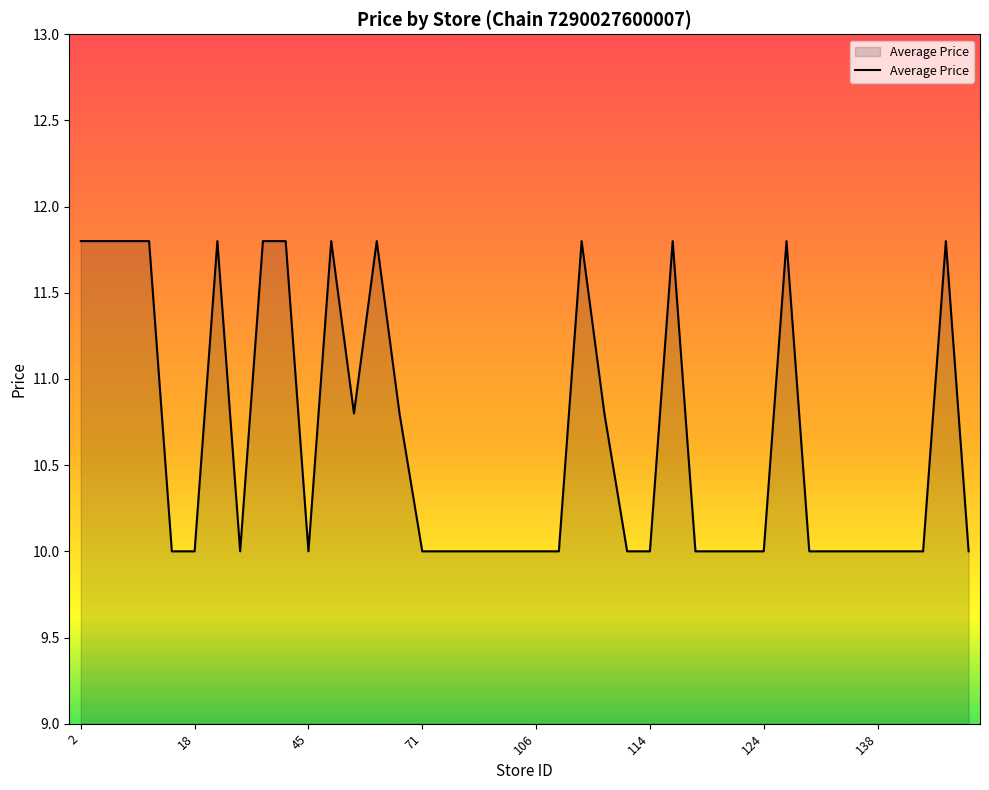

What is the maximum value shown in the chart?

11.8